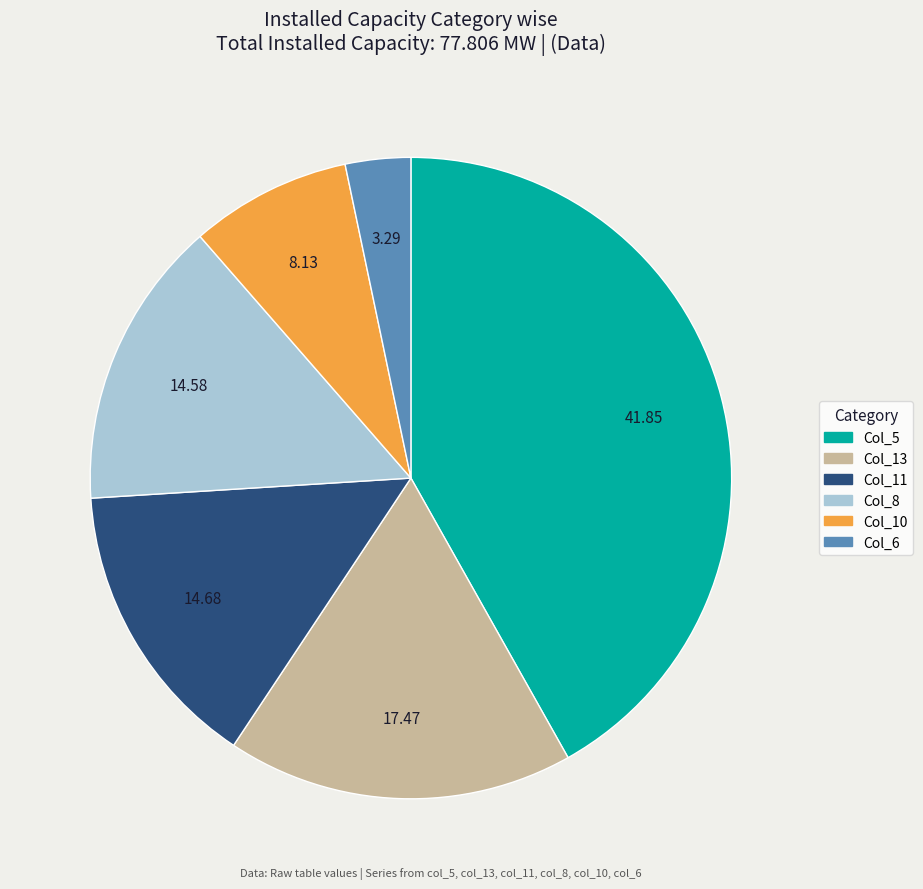

Is there a majority slice in this chart?

No